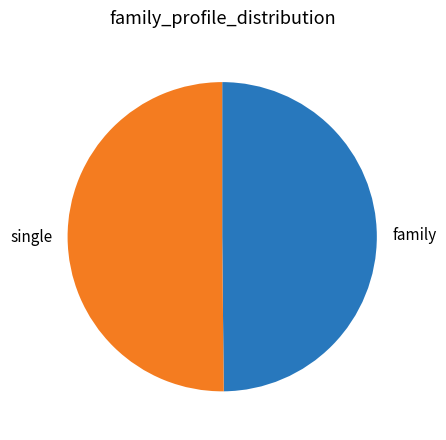

What is the ratio of the value at single to the value at family?

1.0